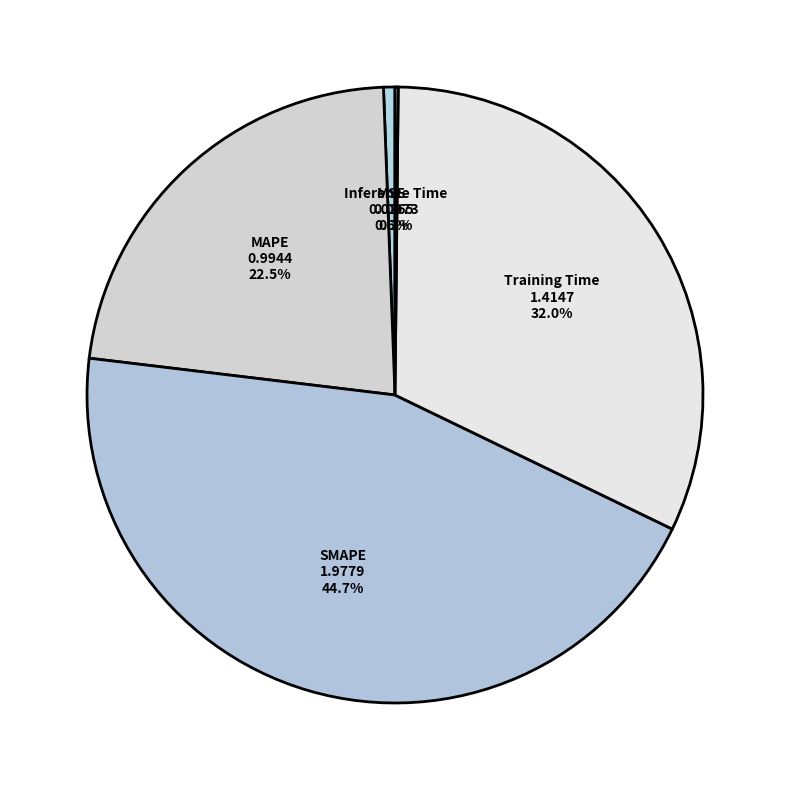

Which category has the smallest portion of the pie?

Inference Time